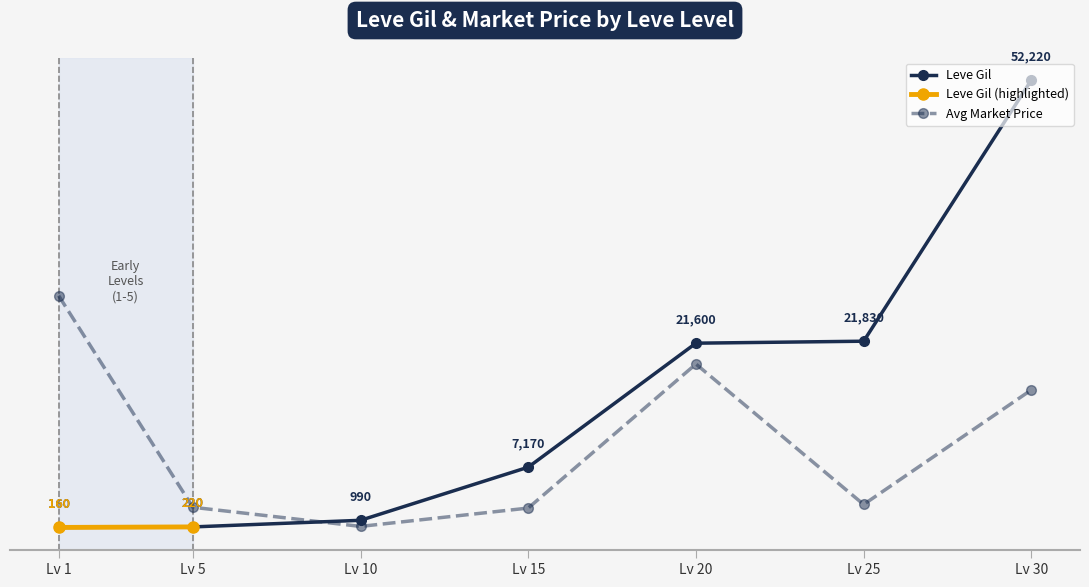

The Leve Gil series shows 413.7 at 10. True or false?

False